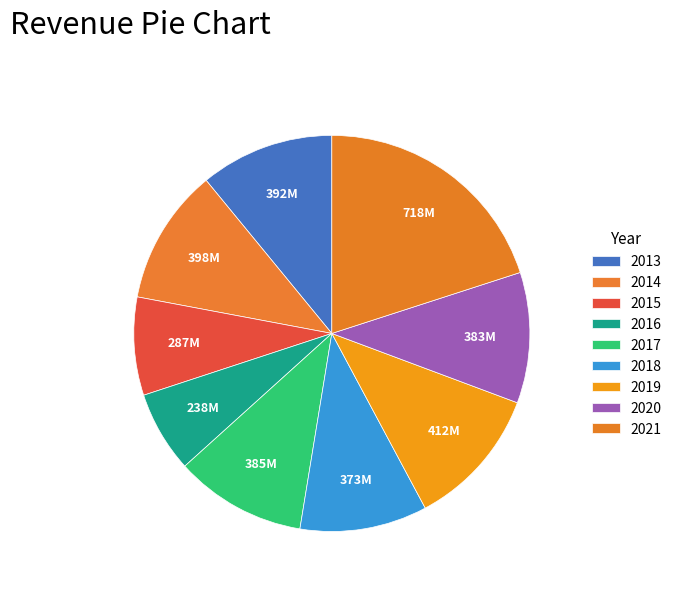

To the nearest percent, what is the average slice percentage?

11%